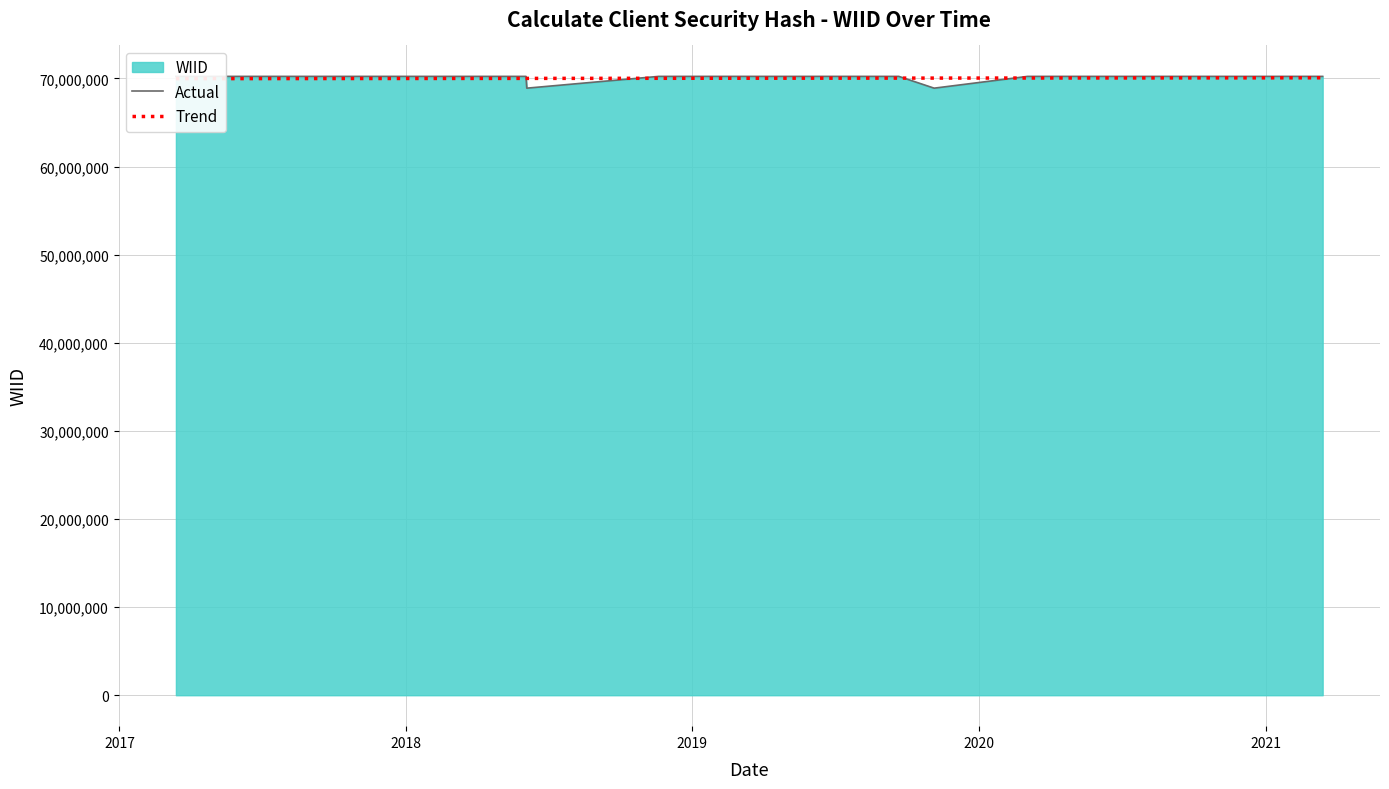

Read the Actual value at 2019.

70234973.0